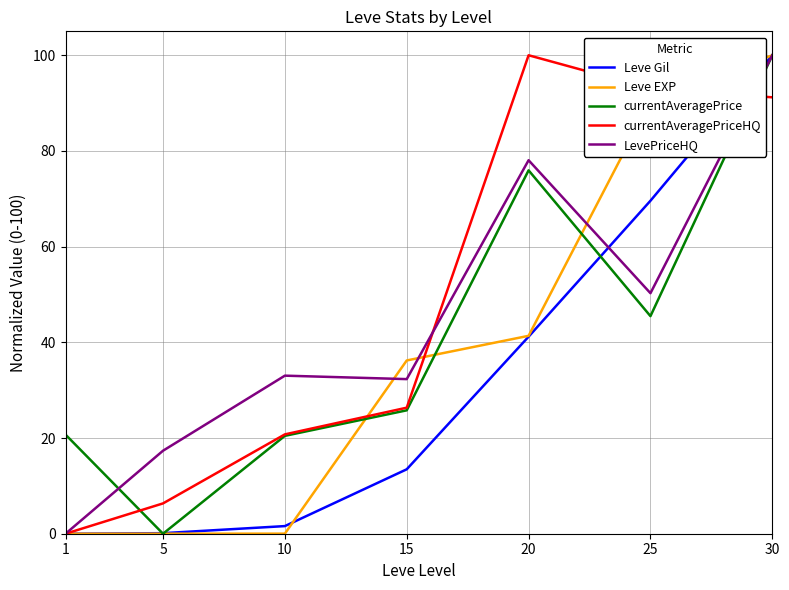

Between 1 and 15, which series saw the biggest shift?

Leve EXP